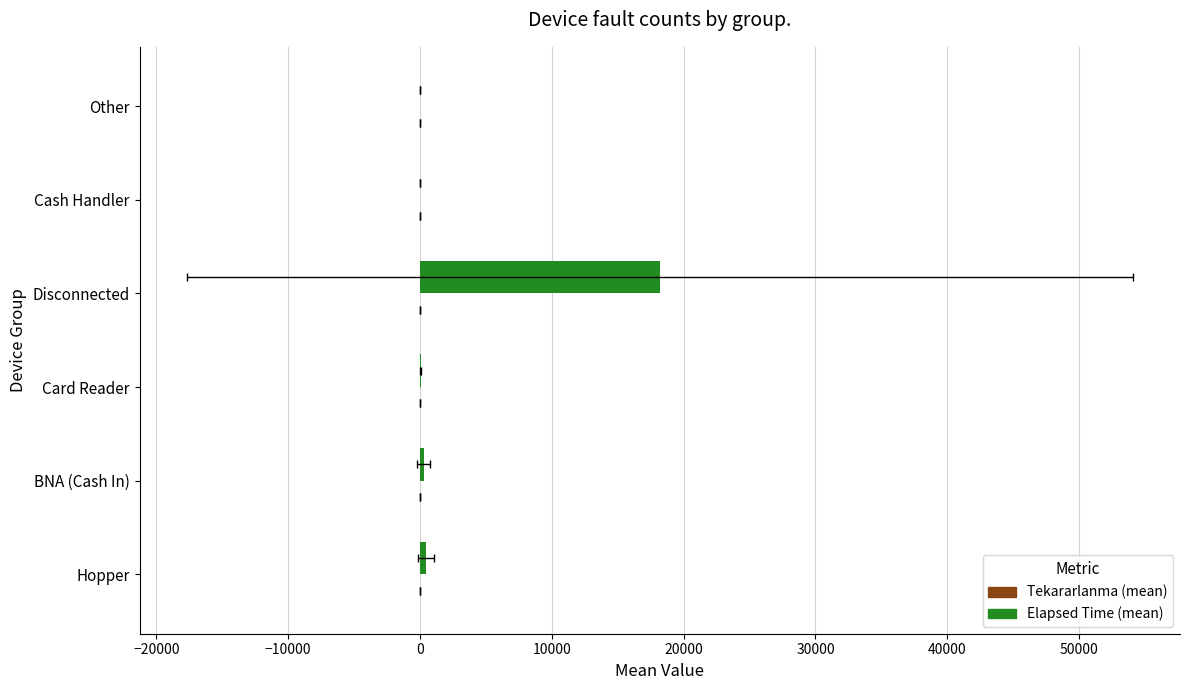

Reading left to right, what are all the values shown in this chart?

Elapsed Time (mean): 463.3	273.3	47.5	18189.2	0.0	3.2
Tekararlanma (mean): 2.2	1.0	5.5	1.0	2.0	1.2